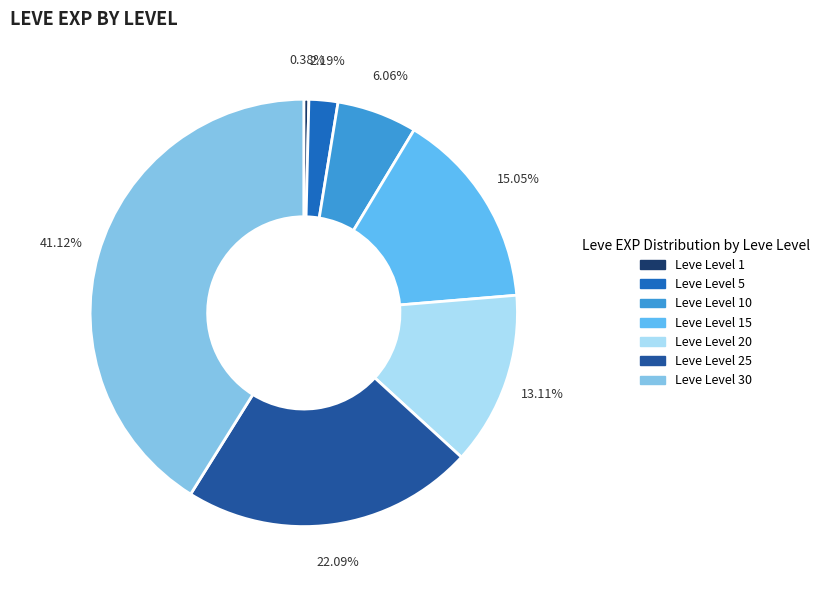

Is there any slice that represents more than half of the pie?

No